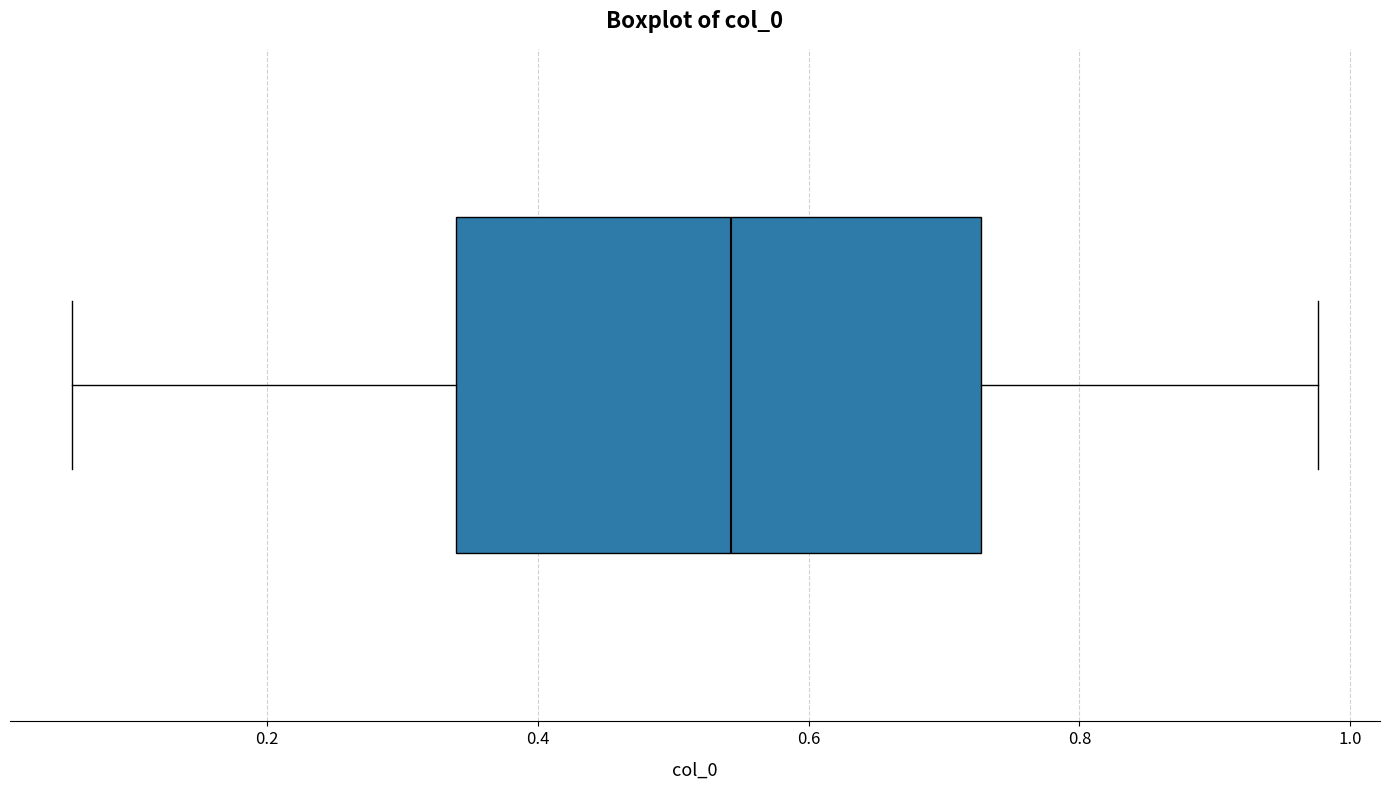

Transcribe this box plot: give where the median line is, the range the box spans, and where the two whiskers end, as read against the x-axis. The values are not printed on the chart, so give them approximately, as read against the axis.

median 0.54, box 0.34 to 0.72, whiskers 0.06 to 0.98